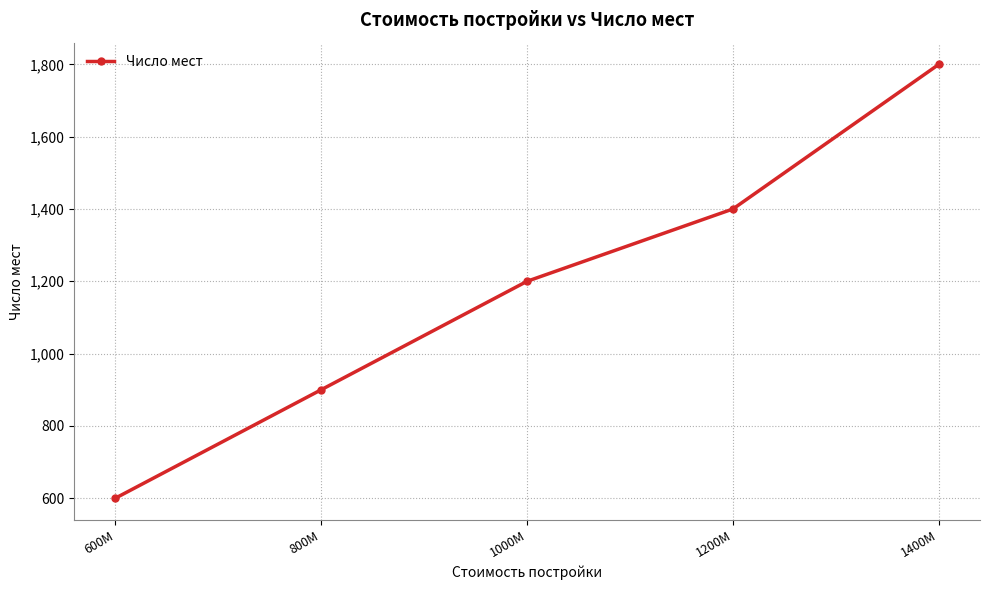

What is the maximum value shown in the chart?

1800